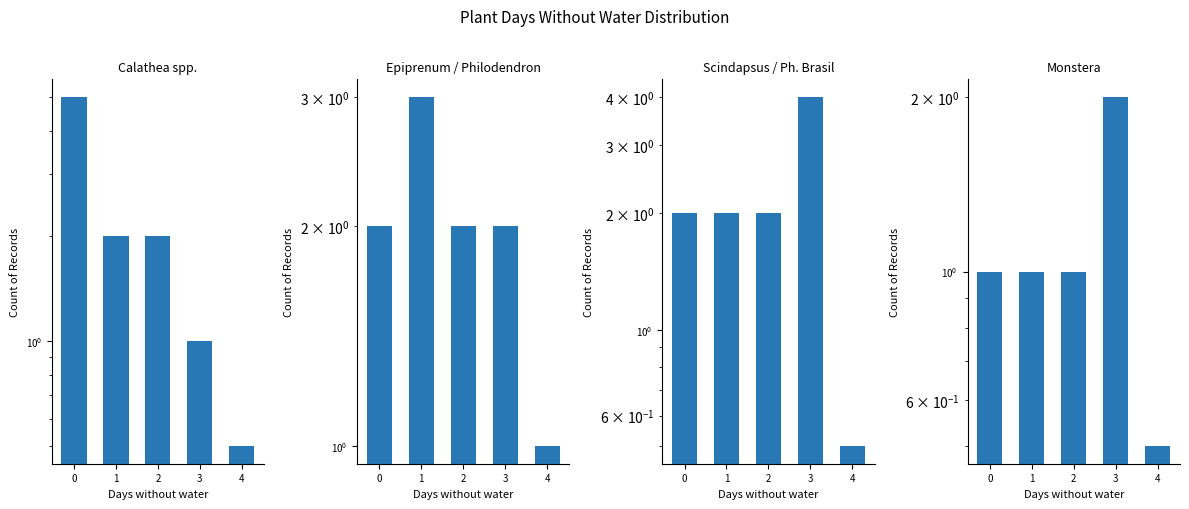

Which category has the lowest value in the Epiprenum / Philodendron series?

4